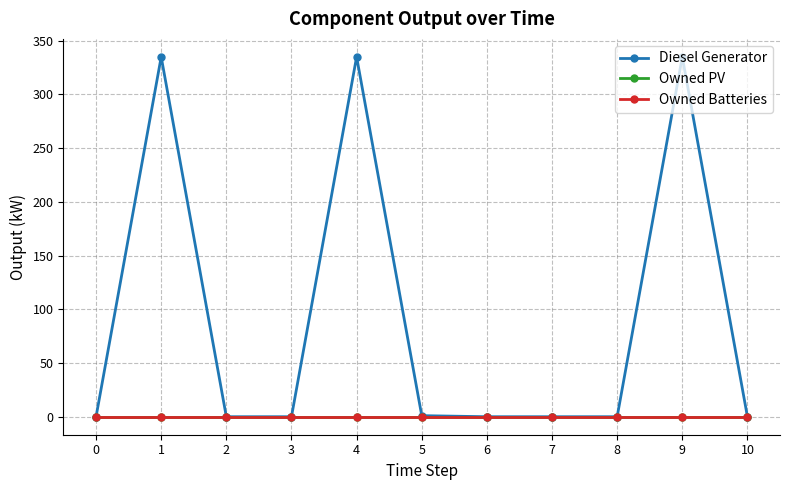

Which series has the largest total across all categories?

Diesel Generator